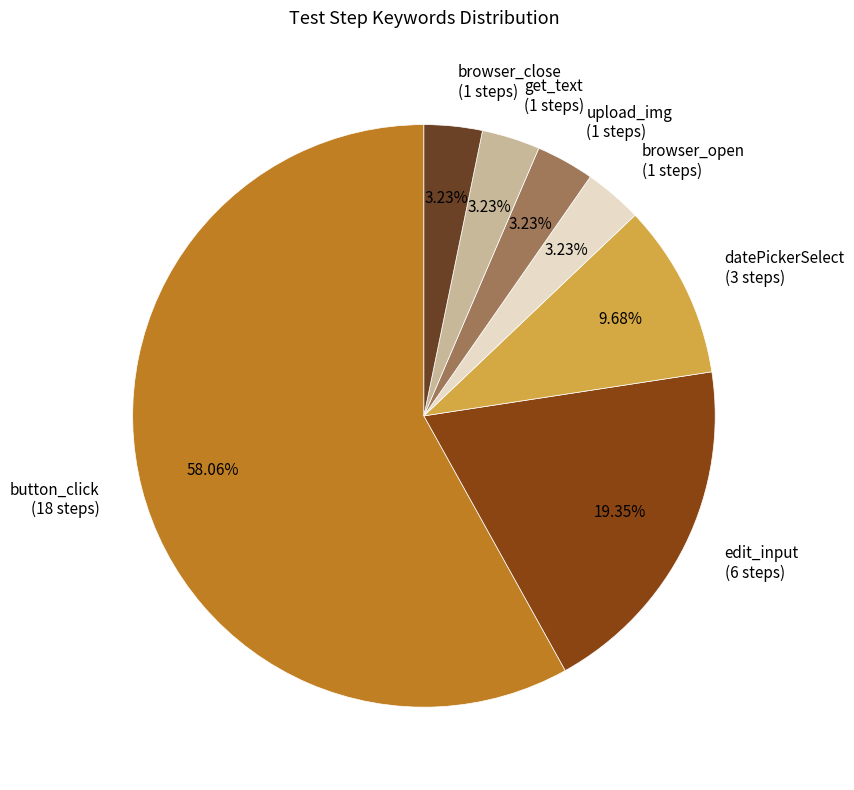

To the nearest percent, what is the combined percentage of browser_open and edit_input?

23%